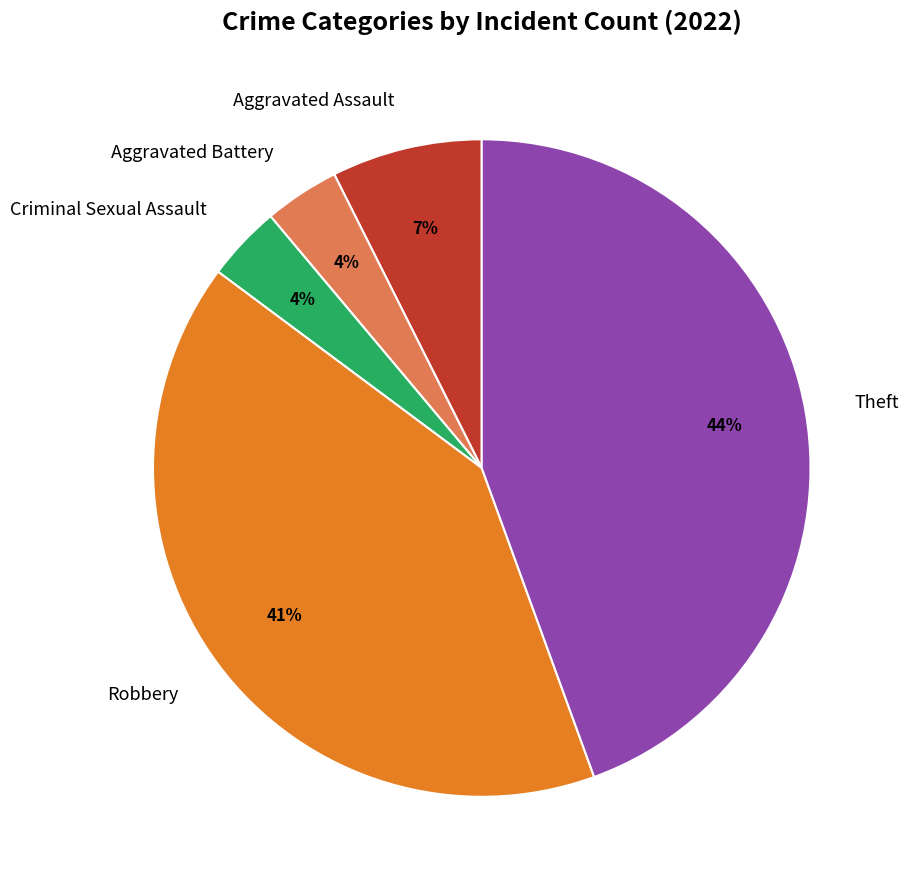

The Aggravated Assault slice represents 1% of the pie. True or false?

False